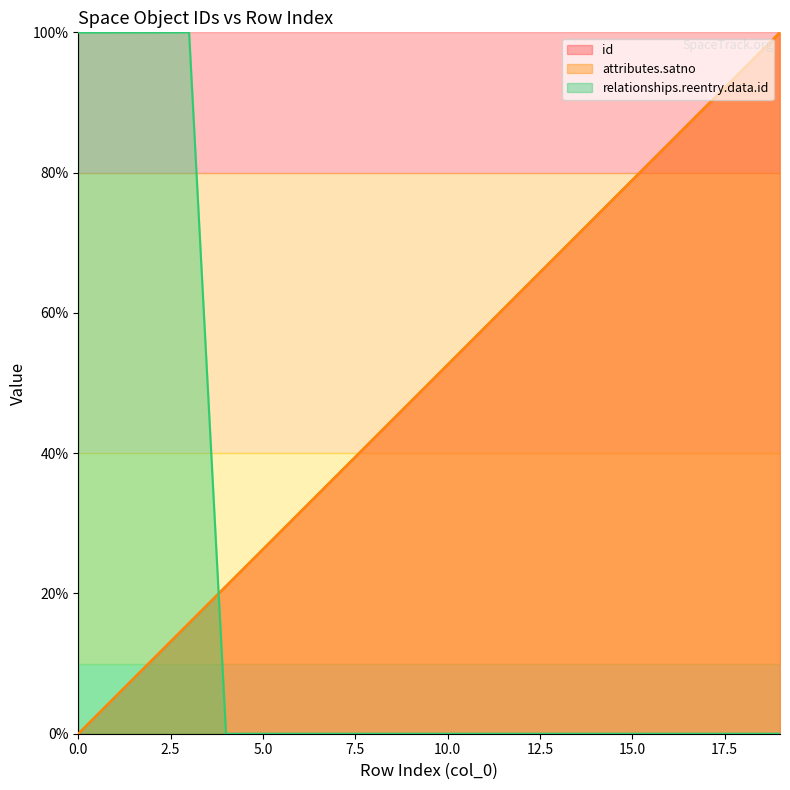

Does the chart have visible grid lines?

No